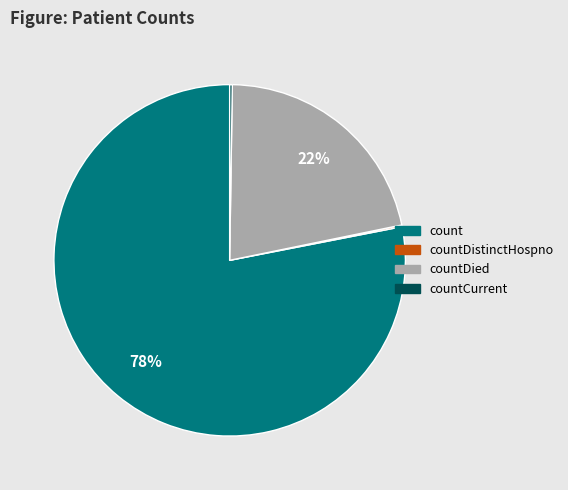

Is there any slice that represents more than half of the pie?

Yes